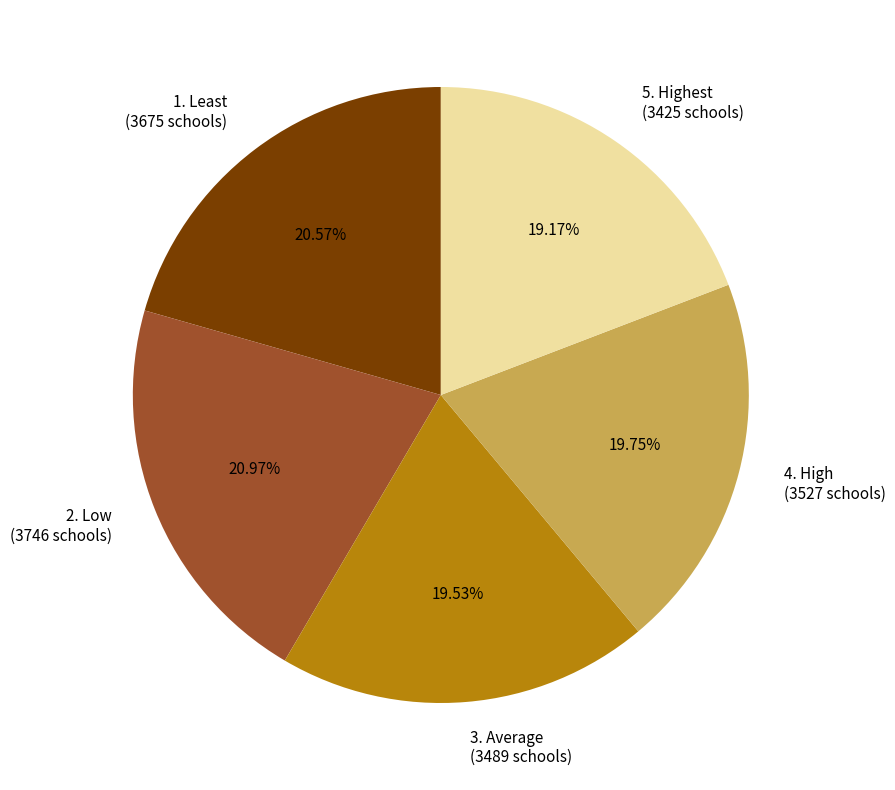

What percentage is NOT represented by 5. Highest?

80.8%